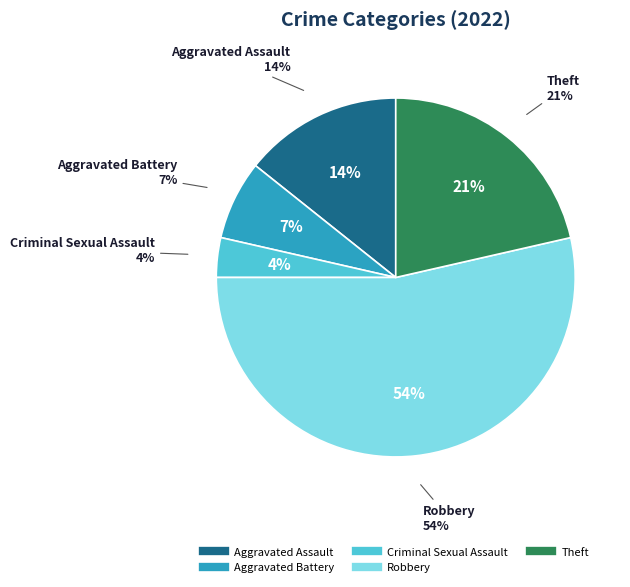

Between Aggravated Assault and Criminal Sexual Assault, which is larger?

Aggravated Assault